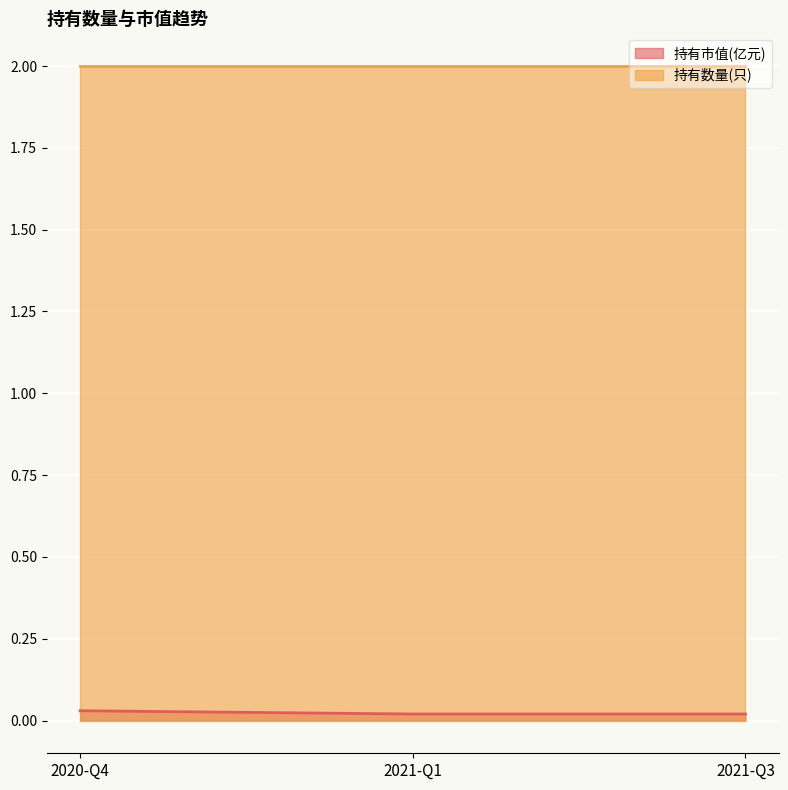

True or false: the data shows 0.0 at 2021-Q1.

True